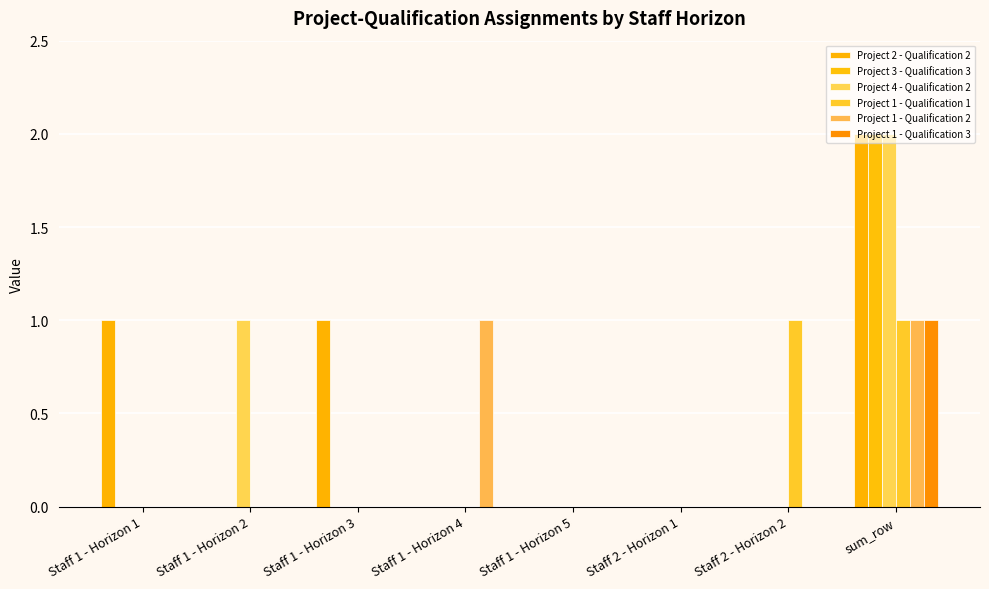

At which category is the sum across all series the highest?

sum_row